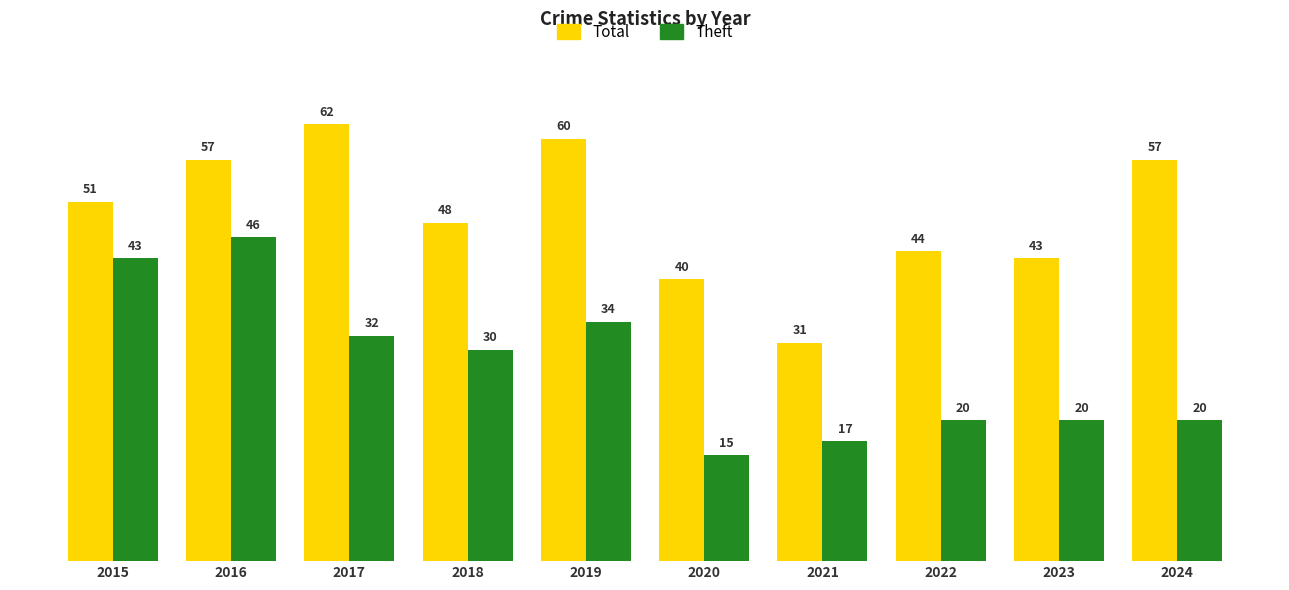

What is the difference between the maximum and second lowest values in the Total series?

22